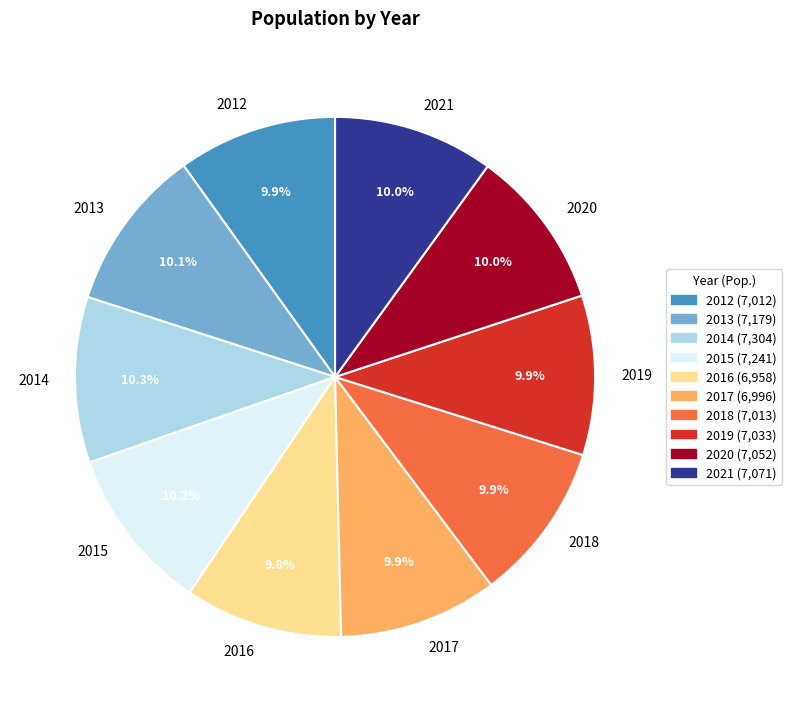

What is the ratio of the value at 2018 to the value at 2016?

1.0